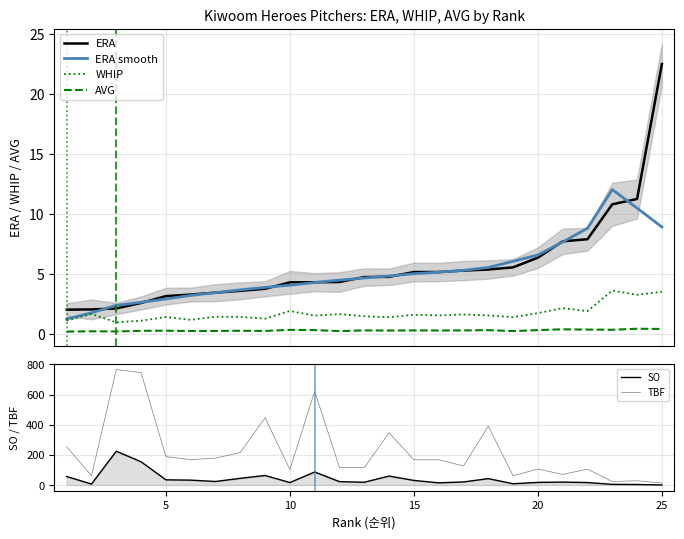

What is the highest value of the ERA smooth series?

12.0